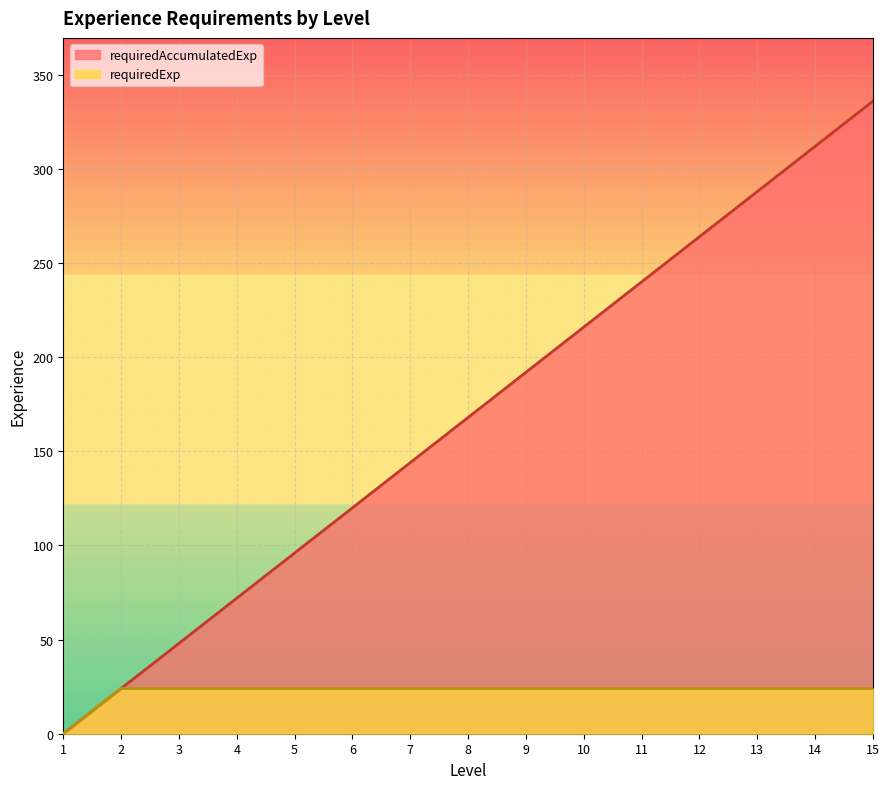

How many data points in requiredExp are less than 24?

1